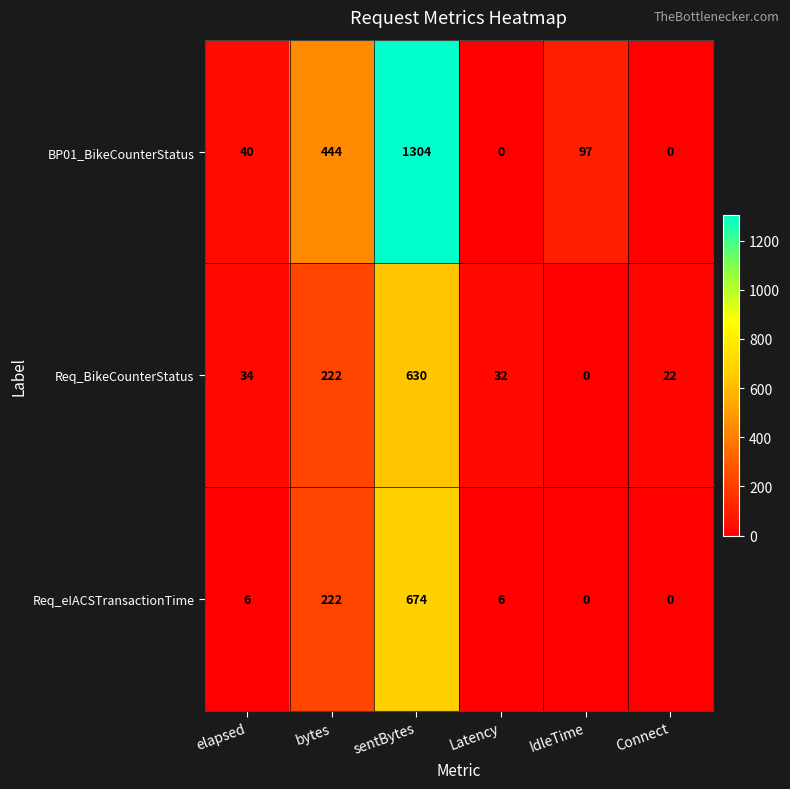

Where is BP01_BikeCounterStatus nearest to the value 652?

bytes